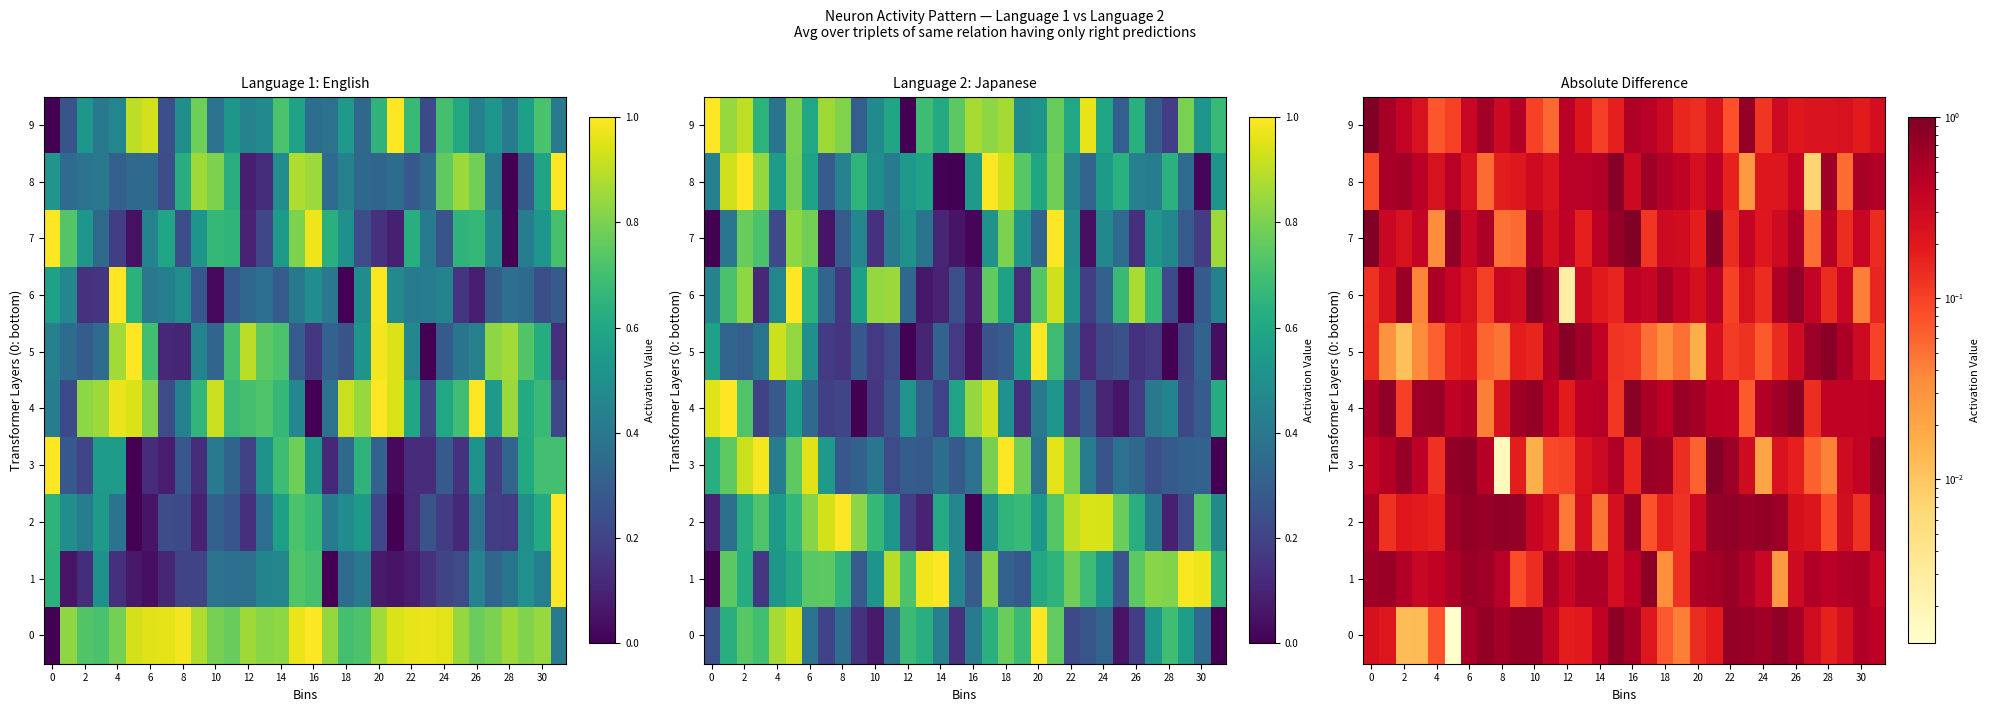

Which series has the widest spread of values?

7